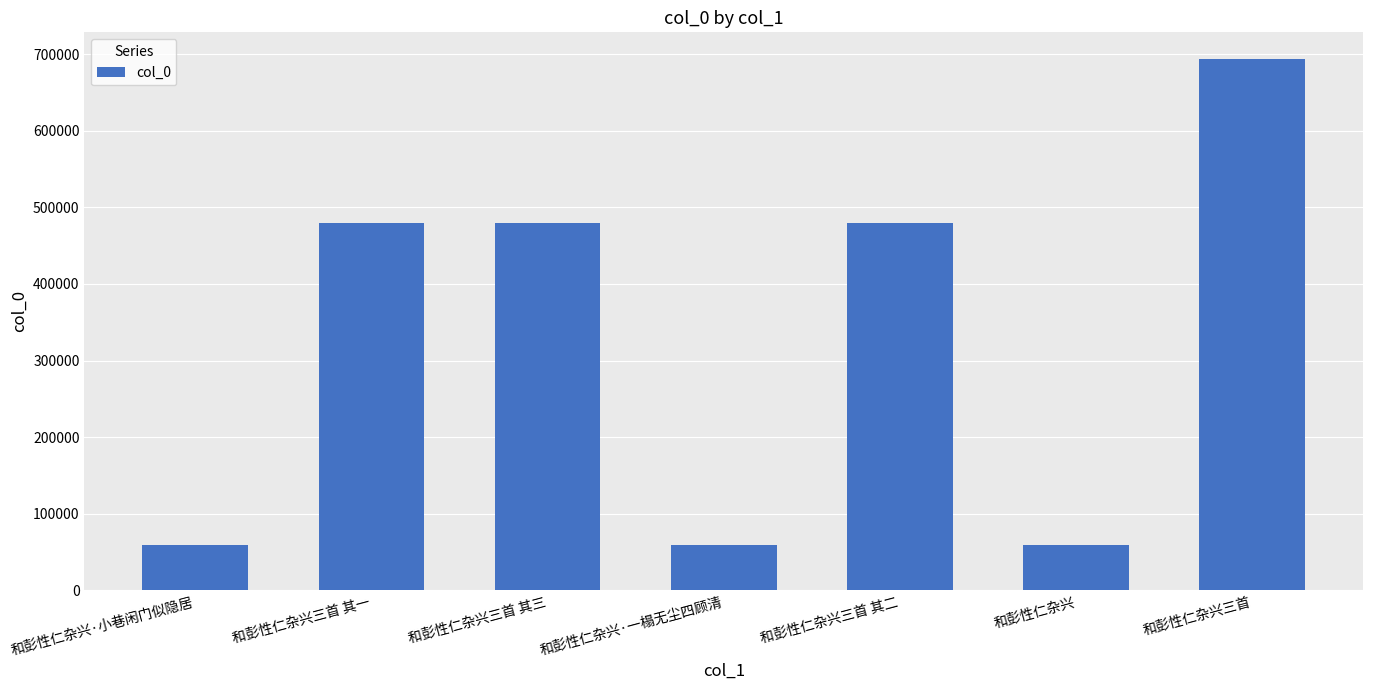

At which label is the value closest to 376607?

和彭性仁杂兴三首 其一